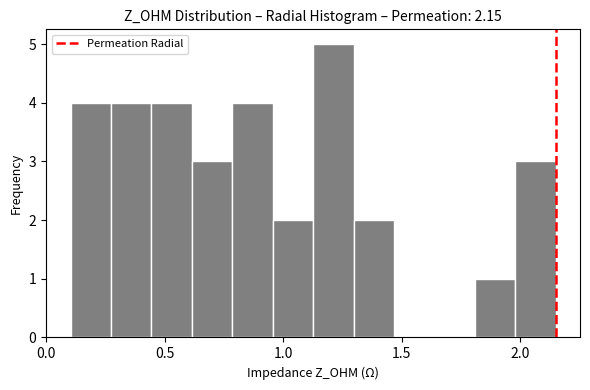

Around what value on the x-axis is the tallest bar? Give the approximate position of its centre, as read against the axis.

1.20